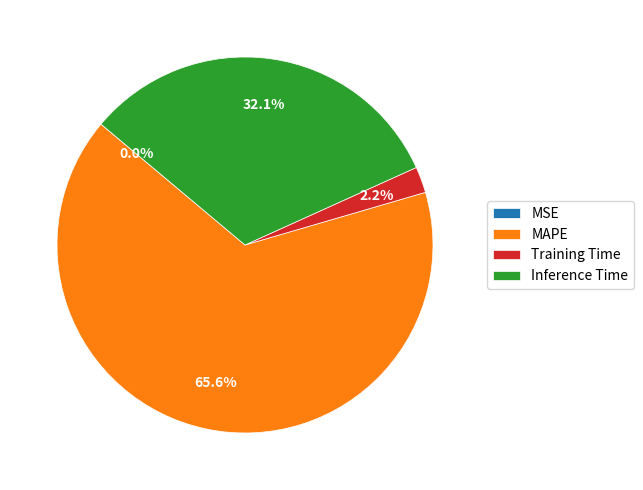

Which category accounts for the majority?

MAPE